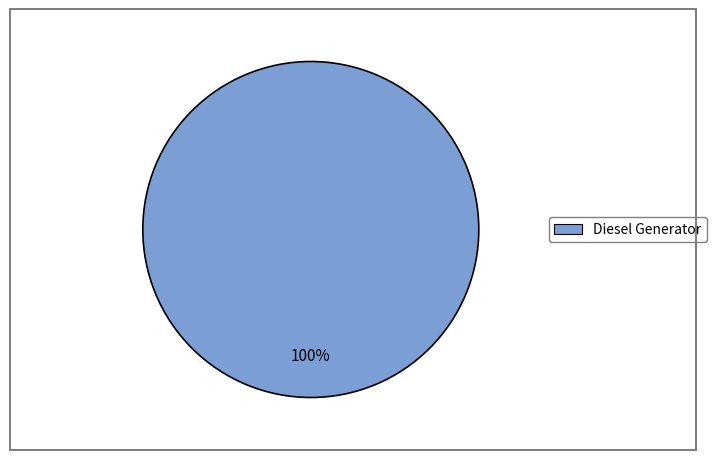

Rank the categories by value from highest to lowest.

Diesel Generator